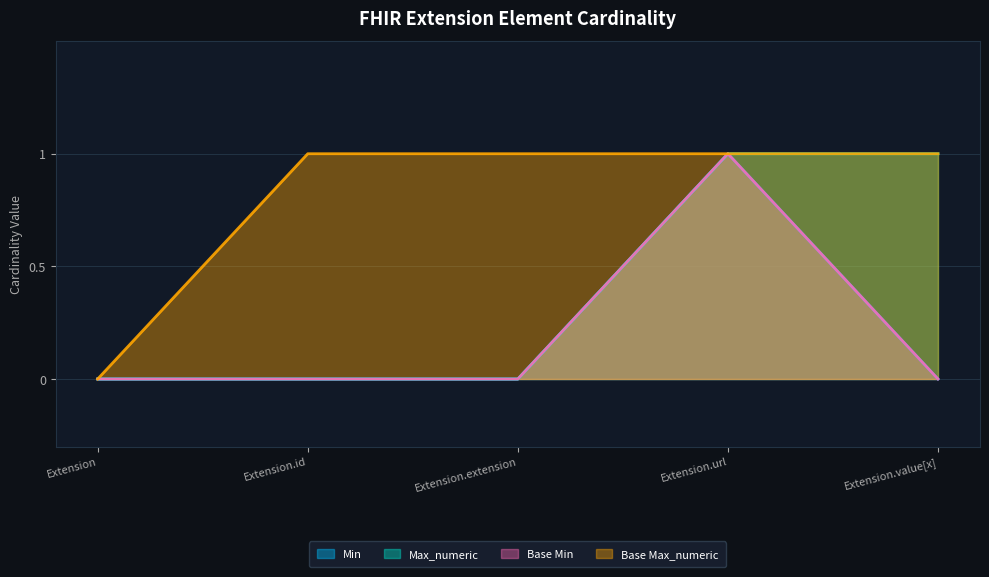

How many lines are shown in the chart?

4